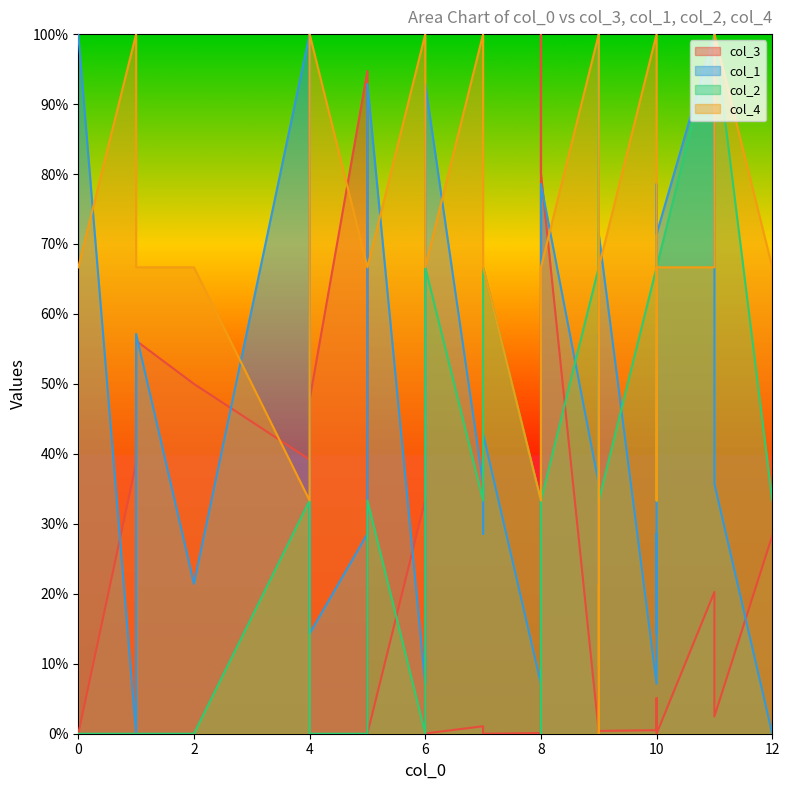

At which category is the sum across all series the highest?

11